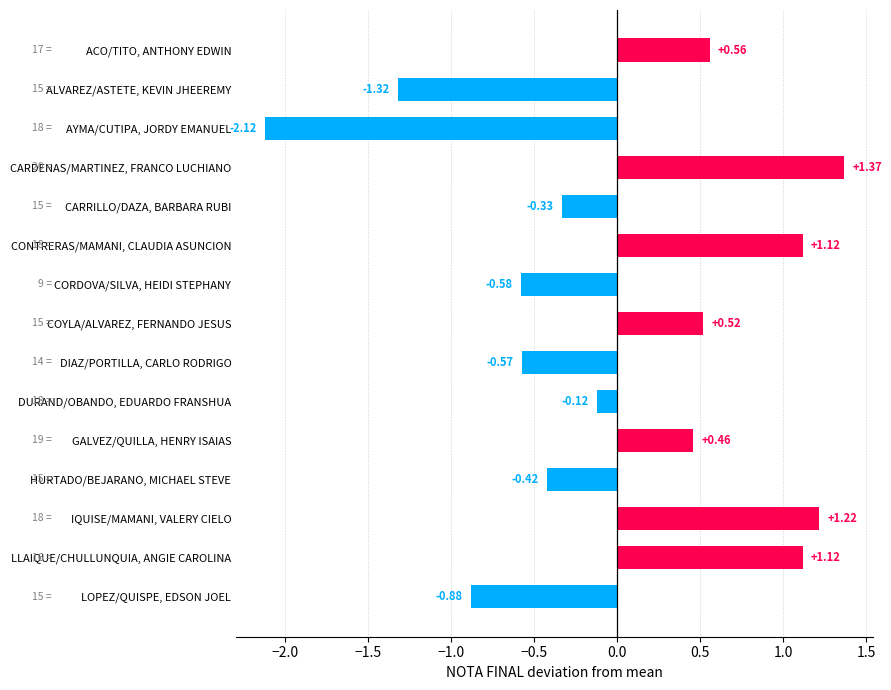

Between AYMA/CUTIPA, JORDY EMANUEL and CONTRERAS/MAMANI, CLAUDIA ASUNCION, which is larger?

CONTRERAS/MAMANI, CLAUDIA ASUNCION